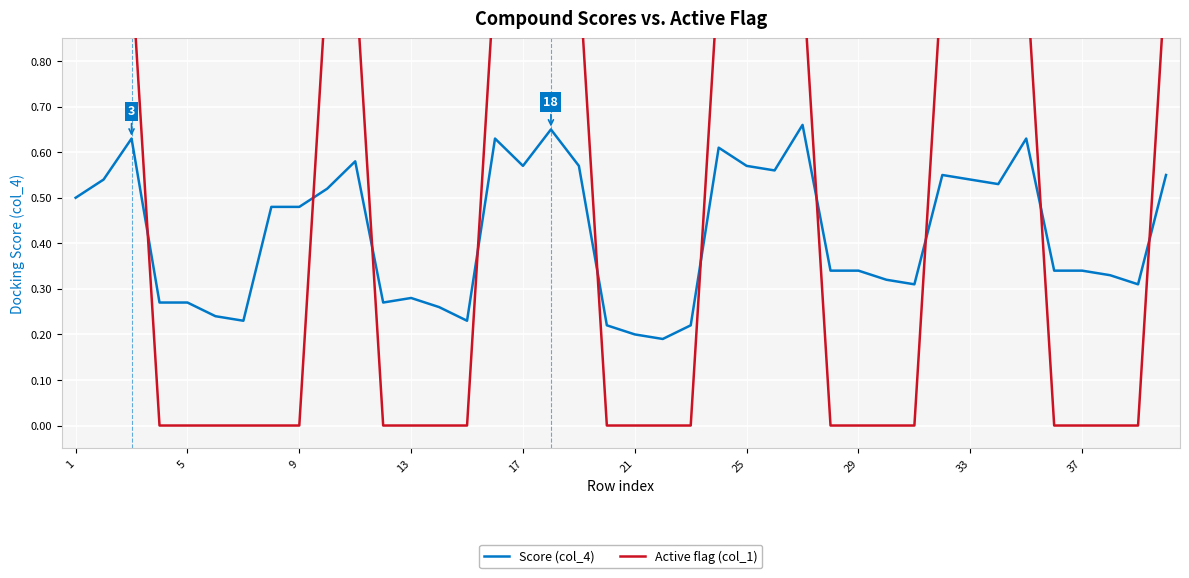

Which series has the widest spread of values?

Active flag (col_1)